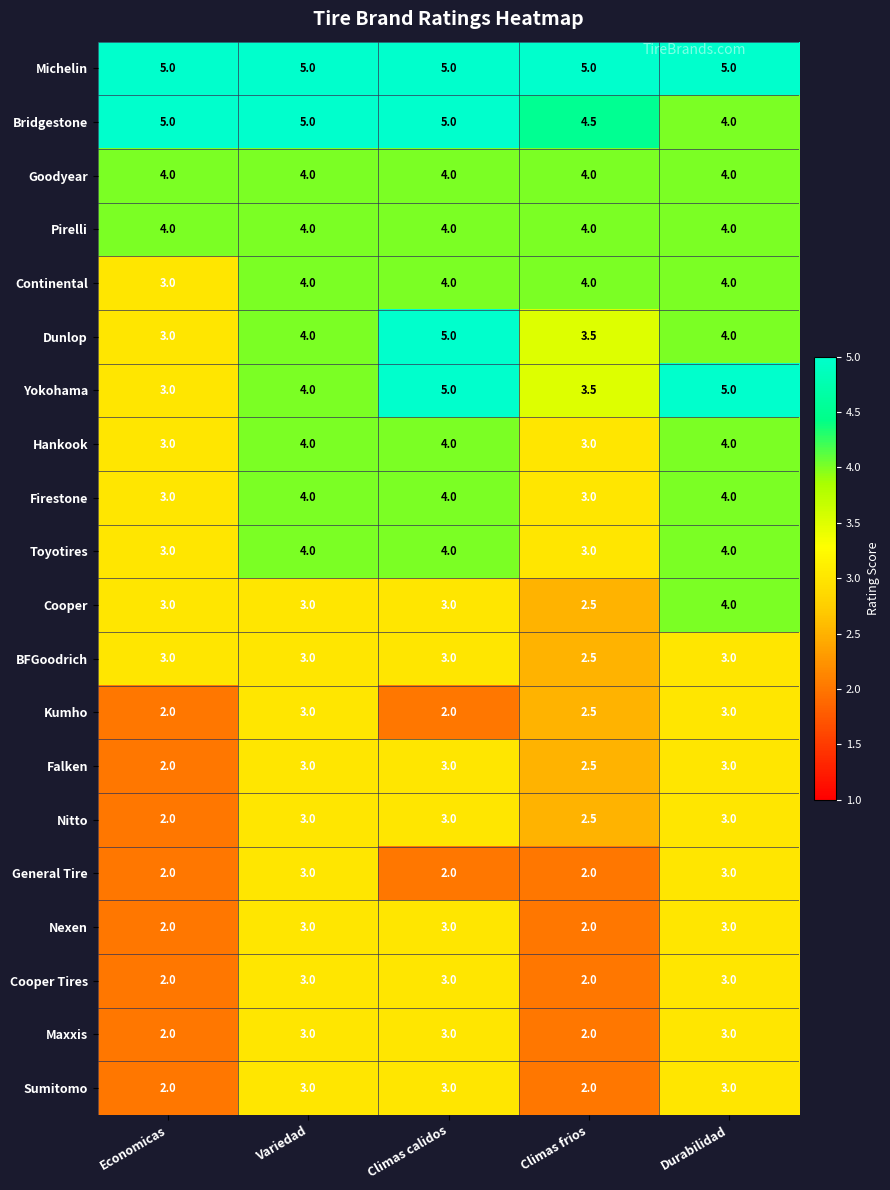

What is the greatest value displayed?

5.0